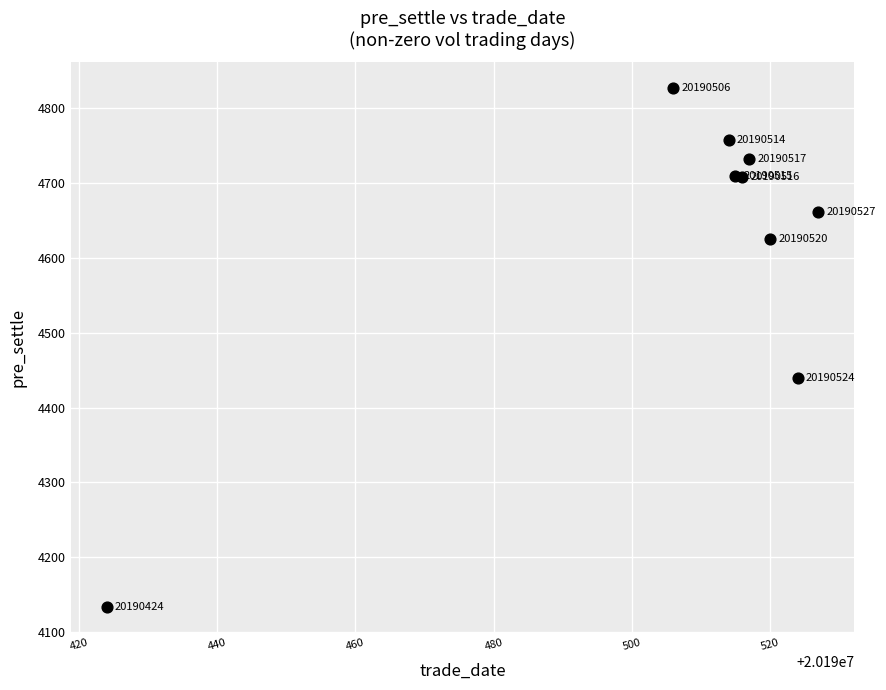

What Y value in the scatter plot is closest to 4480?

4440